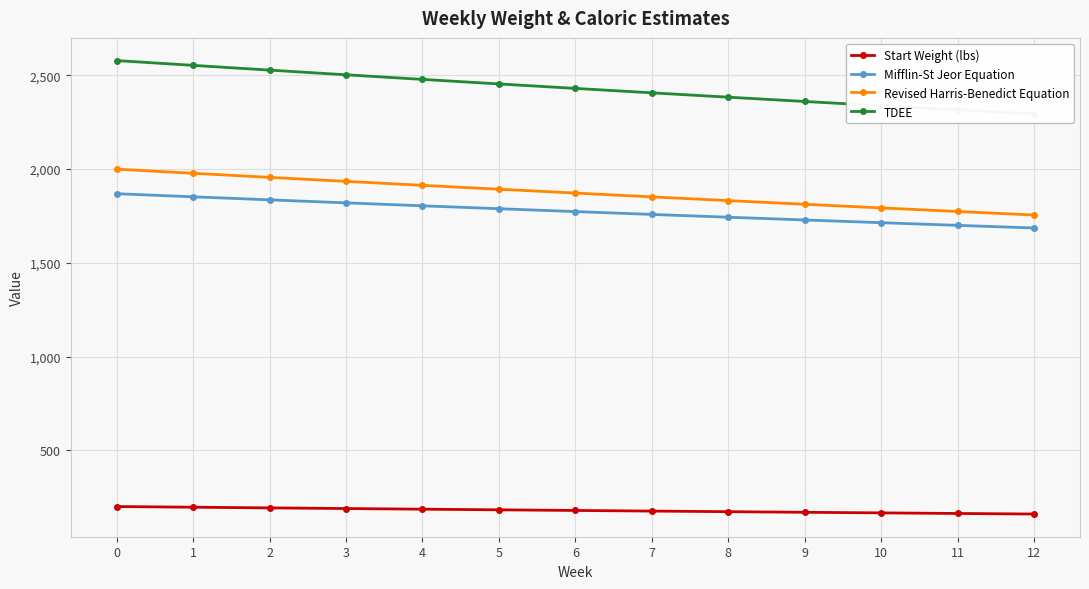

What are all the series names shown in the legend?

Start Weight (lbs), Mifflin-St Jeor Equation, Revised Harris-Benedict Equation, TDEE